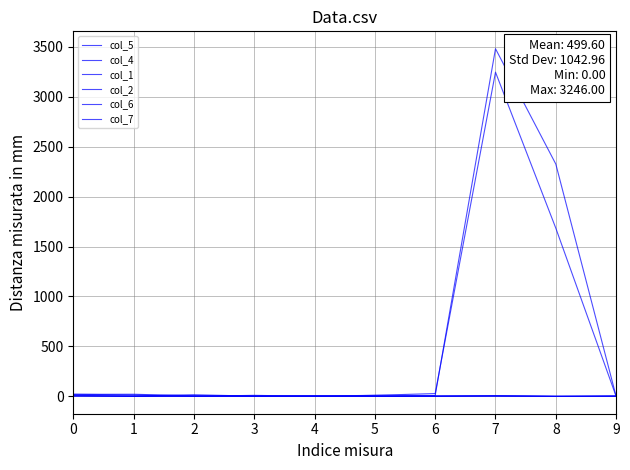

The value of col_5 at 6 is 28. True or false?

True